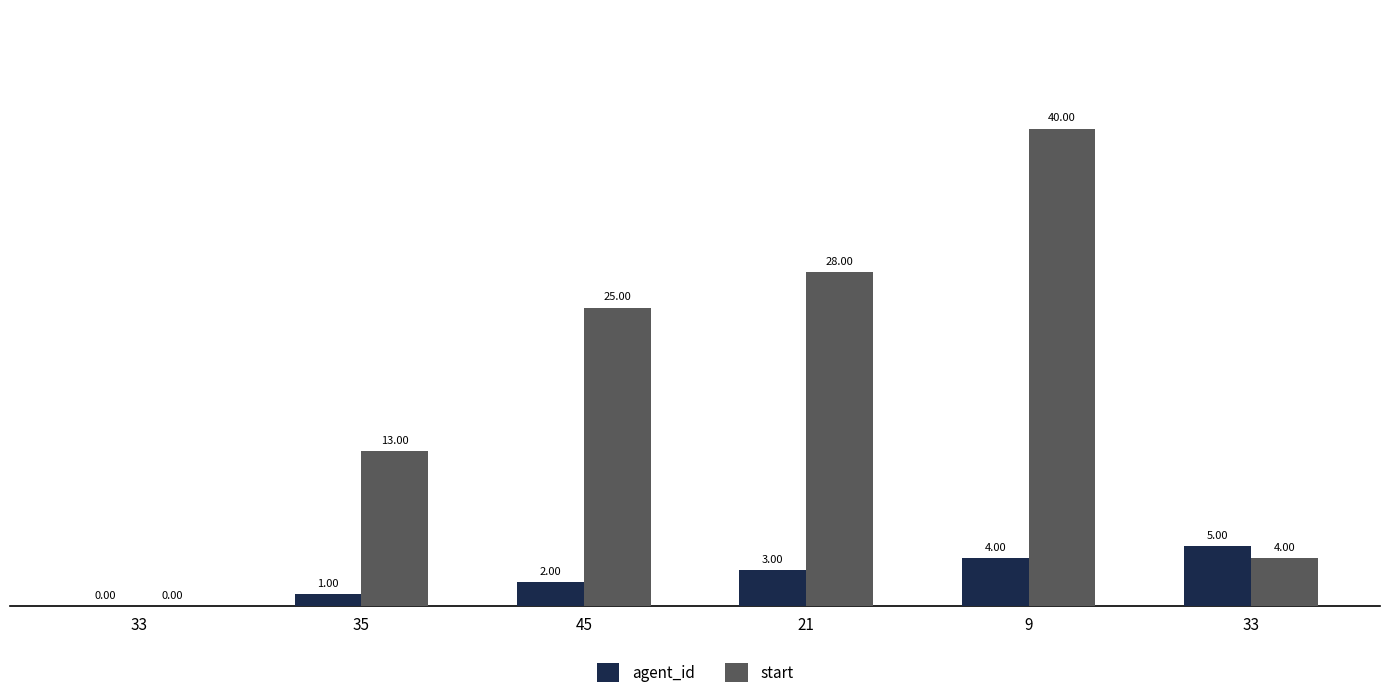

Rank the categories by agent_id value from highest to lowest.

33, 9, 21, 45, 35, 33